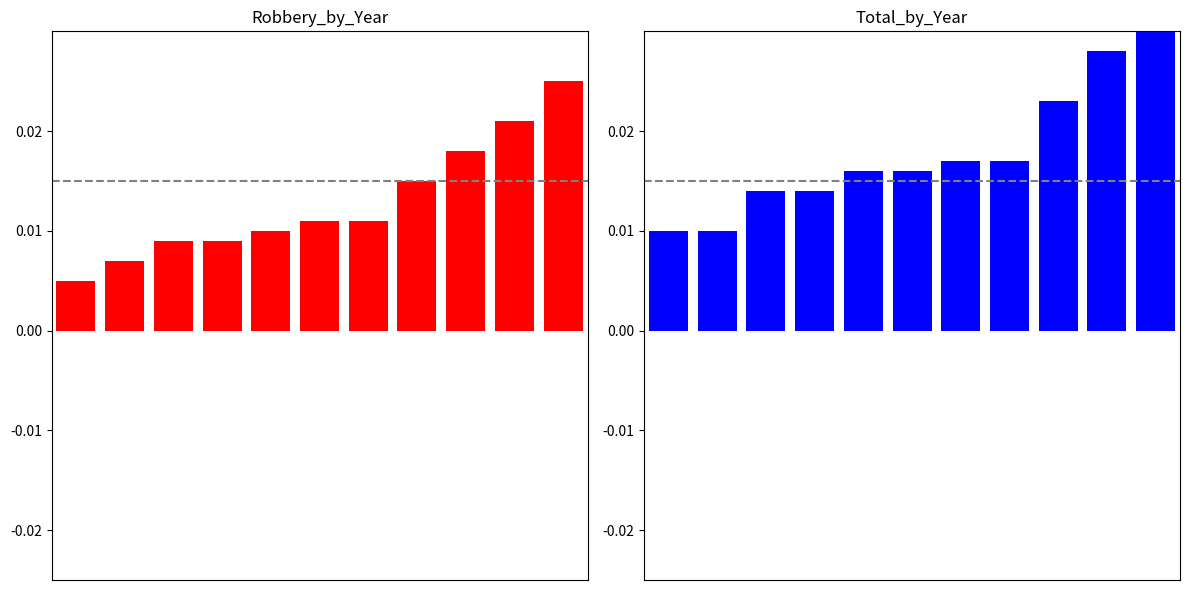

Rank the series by their average value, from lowest to highest.

Robbery, Total